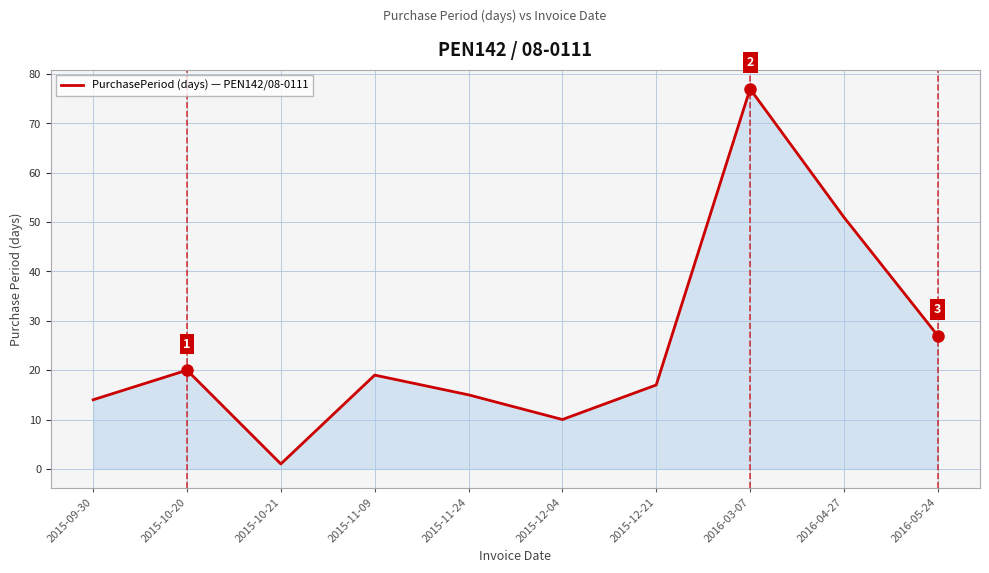

Reading right to left, what are all the values shown in this chart?

27	51	77	17	10	15	19	1	20	14